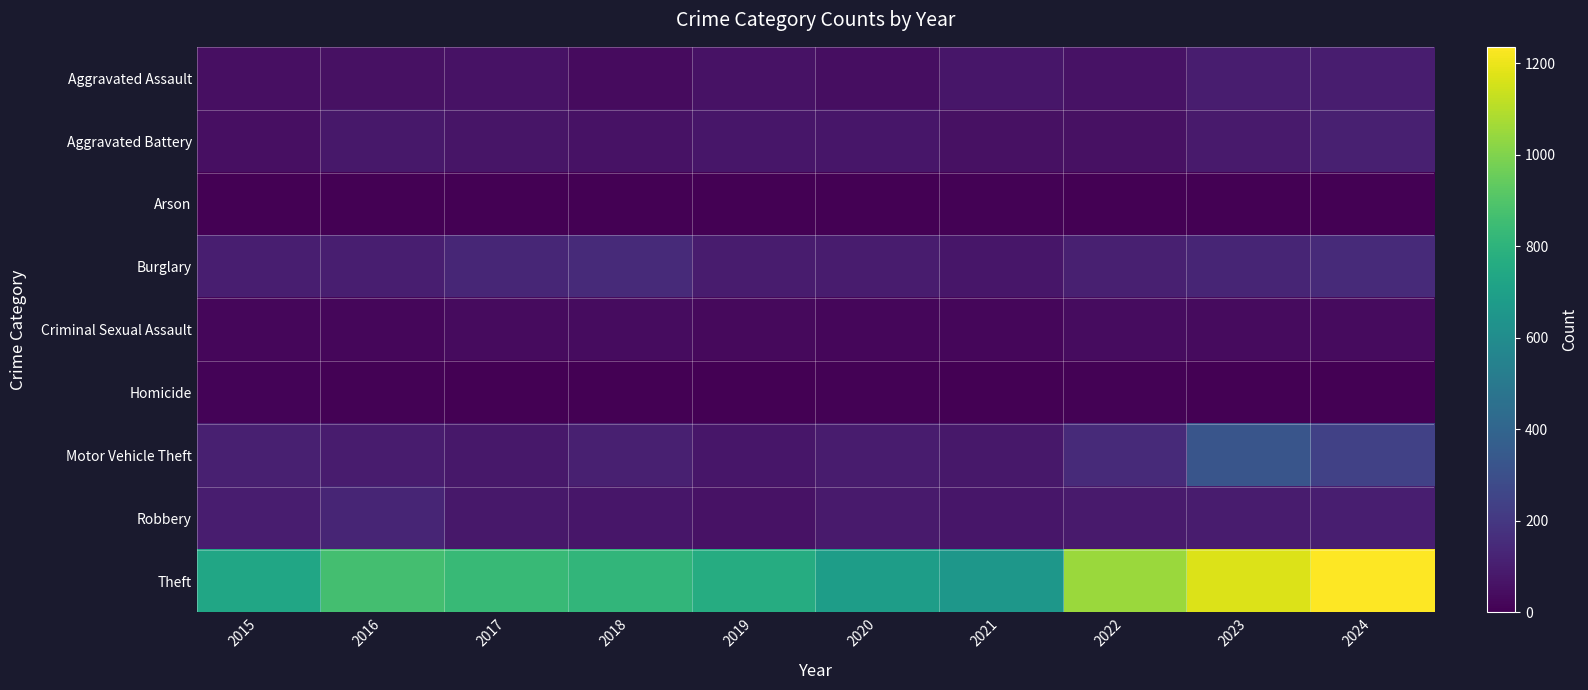

Reading left to right, extract all data points from this chart.

Aggravated Assault: 2015=49	2016=54	2017=62	2018=36	2019=59	2020=48	2021=74	2022=62	2023=97	2024=97
Aggravated Battery: 2015=52	2016=82	2017=69	2018=62	2019=73	2020=77	2021=56	2022=57	2023=89	2024=109
Arson: 2015=1	2016=1	2017=1	2018=2	2019=2	2020=3	2021=8	2022=4	2023=2	2024=2
Burglary: 2015=105	2016=102	2017=133	2018=147	2019=94	2020=96	2021=76	2022=110	2023=128	2024=147
Criminal Sexual Assault: 2015=24	2016=22	2017=37	2018=39	2019=31	2020=24	2021=24	2022=39	2023=35	2024=38
Homicide: 2015=11	2016=7	2017=3	2018=1	2019=0	2020=6	2021=2	2022=8	2023=3	2024=2
Motor Vehicle Theft: 2015=108	2016=94	2017=82	2018=109	2019=77	2020=95	2021=80	2022=146	2023=328	2024=237
Robbery: 2015=98	2016=128	2017=82	2018=77	2019=61	2020=88	2021=77	2022=87	2023=93	2024=103
Theft: 2015=731	2016=865	2017=832	2018=813	2019=764	2020=688	2021=655	2022=1051	2023=1172	2024=1236